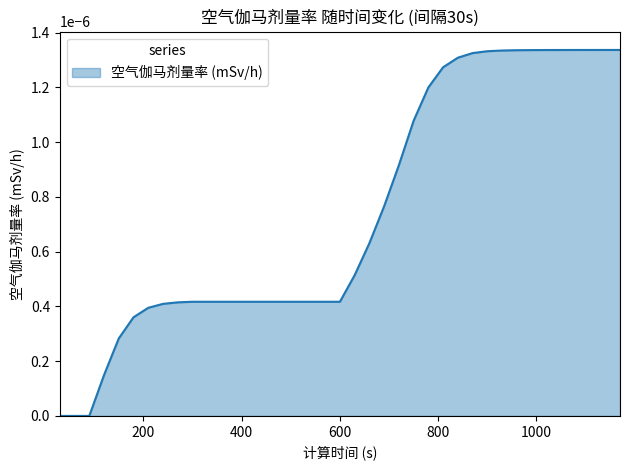

How many lines are shown in the chart?

1